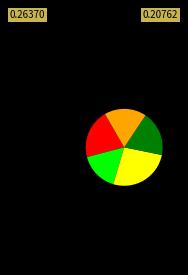

How many segments does this pie chart have?

5